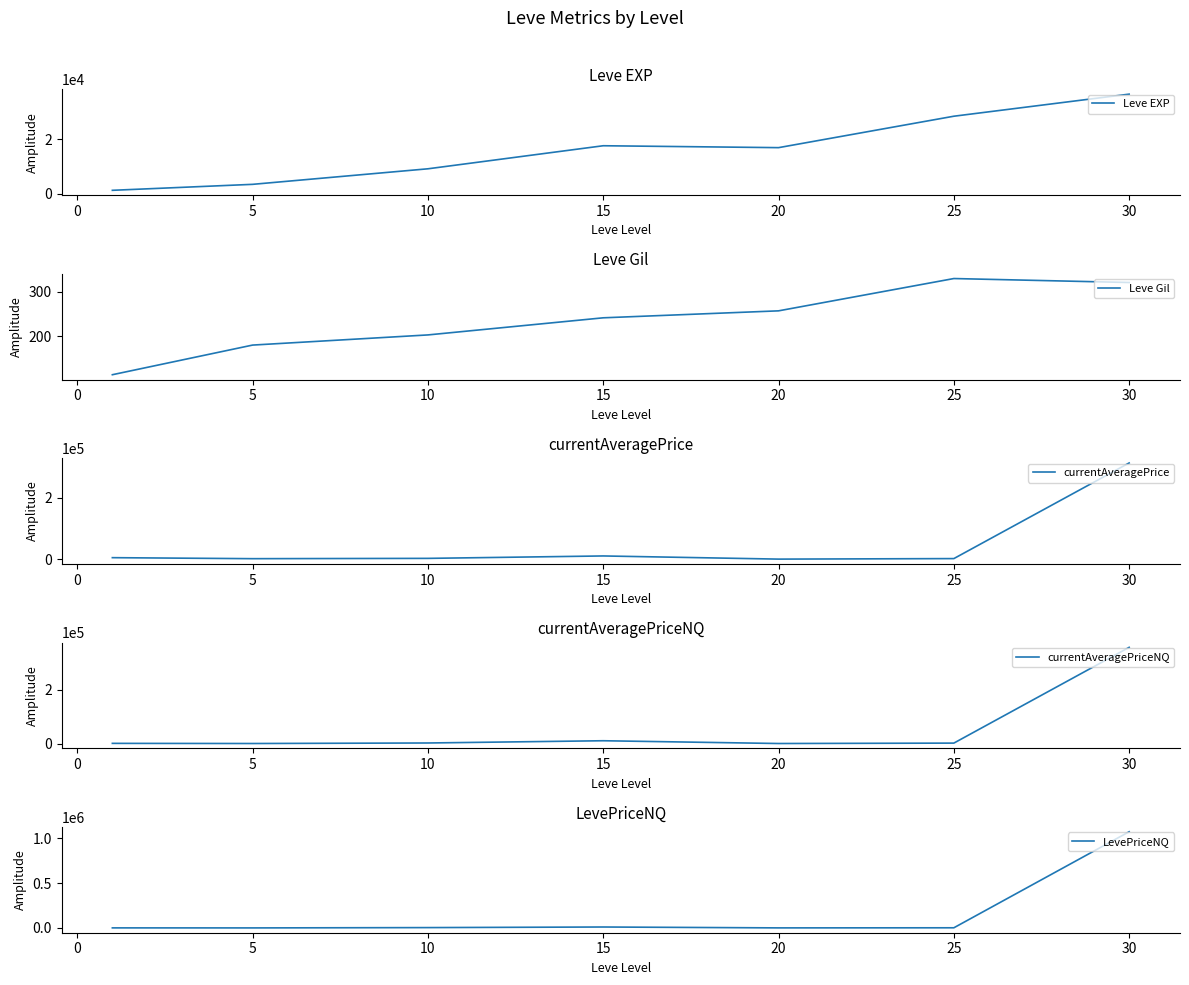

The value of Leve EXP at 5 is 5128.1. True or false?

False